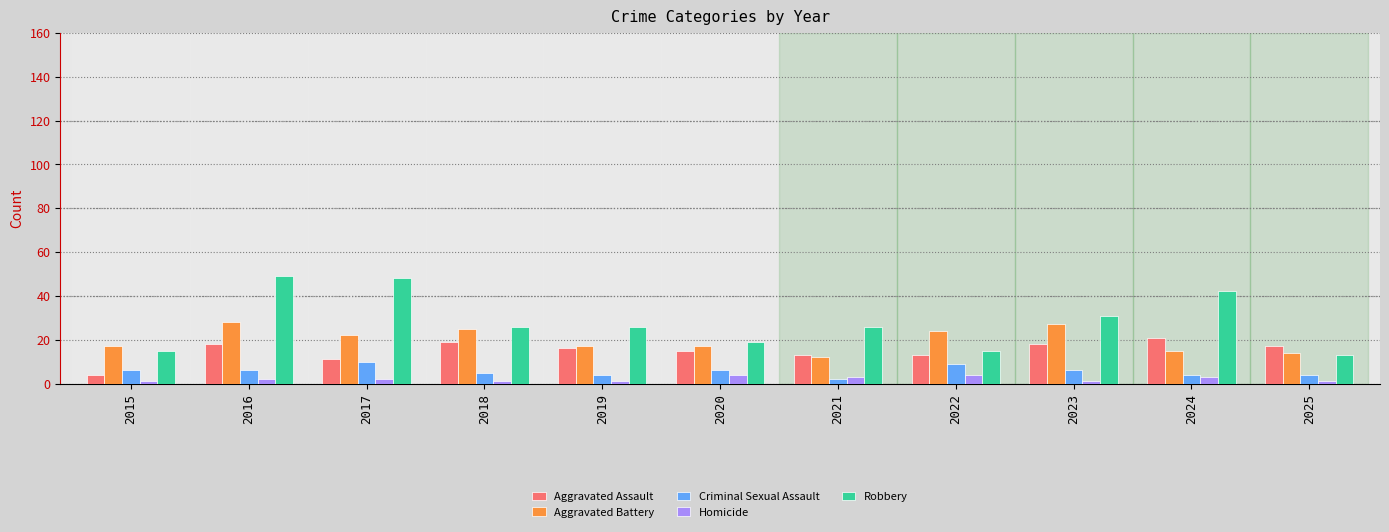

Between 2017 and 2019, which series saw the biggest shift?

Robbery